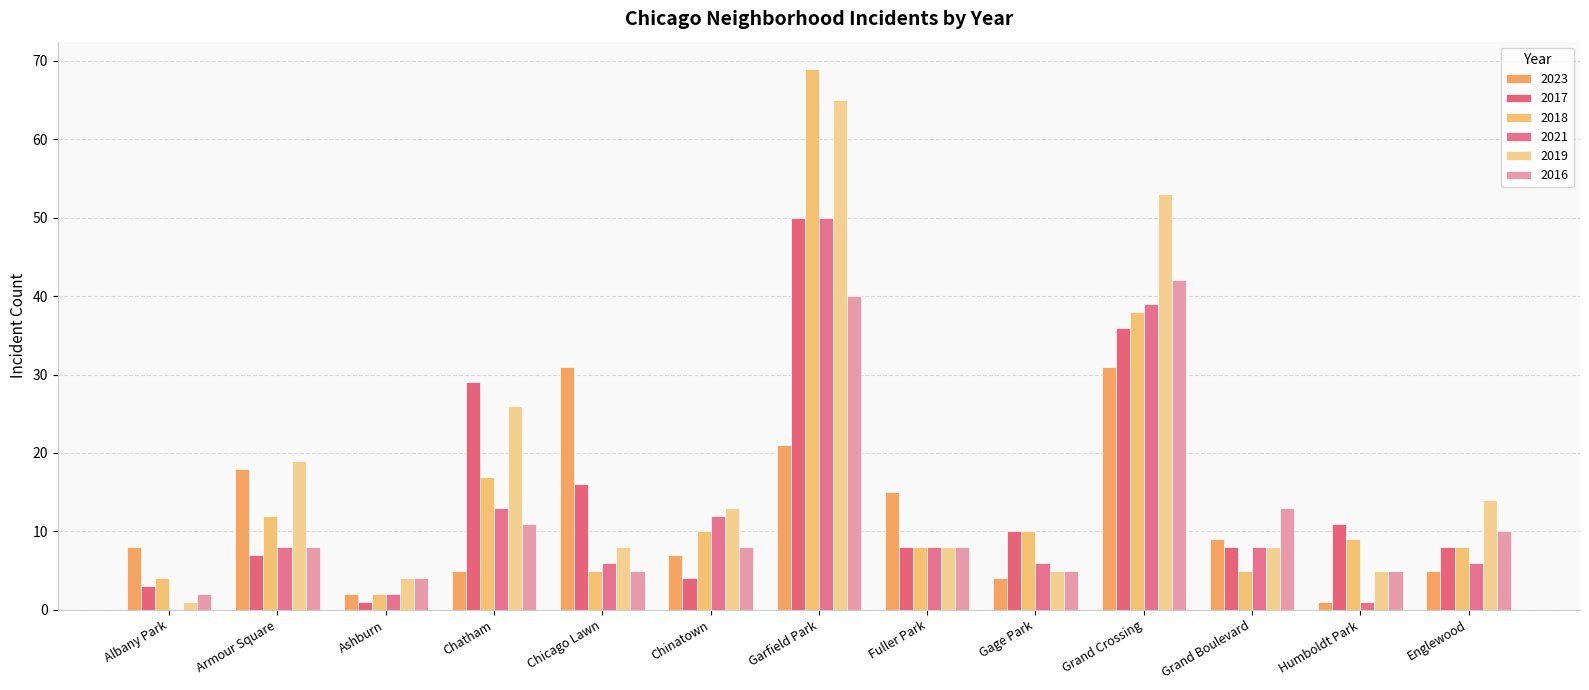

Reading left to right, list all the values displayed in this chart.

2023: Albany Park=8	Armour Square=18	Ashburn=2	Chatham=5	Chicago Lawn=31	Chinatown=7	Garfield Park=21	Fuller Park=15	Gage Park=4	Grand Crossing=31	Grand Boulevard=9	Humboldt Park=1	Englewood=5
2017: Albany Park=3	Armour Square=7	Ashburn=1	Chatham=29	Chicago Lawn=16	Chinatown=4	Garfield Park=50	Fuller Park=8	Gage Park=10	Grand Crossing=36	Grand Boulevard=8	Humboldt Park=11	Englewood=8
2018: Albany Park=4	Armour Square=12	Ashburn=2	Chatham=17	Chicago Lawn=5	Chinatown=10	Garfield Park=69	Fuller Park=8	Gage Park=10	Grand Crossing=38	Grand Boulevard=5	Humboldt Park=9	Englewood=8
2021: Albany Park=0	Armour Square=8	Ashburn=2	Chatham=13	Chicago Lawn=6	Chinatown=12	Garfield Park=50	Fuller Park=8	Gage Park=6	Grand Crossing=39	Grand Boulevard=8	Humboldt Park=1	Englewood=6
2019: Albany Park=1	Armour Square=19	Ashburn=4	Chatham=26	Chicago Lawn=8	Chinatown=13	Garfield Park=65	Fuller Park=8	Gage Park=5	Grand Crossing=53	Grand Boulevard=8	Humboldt Park=5	Englewood=14
2016: Albany Park=2	Armour Square=8	Ashburn=4	Chatham=11	Chicago Lawn=5	Chinatown=8	Garfield Park=40	Fuller Park=8	Gage Park=5	Grand Crossing=42	Grand Boulevard=13	Humboldt Park=5	Englewood=10